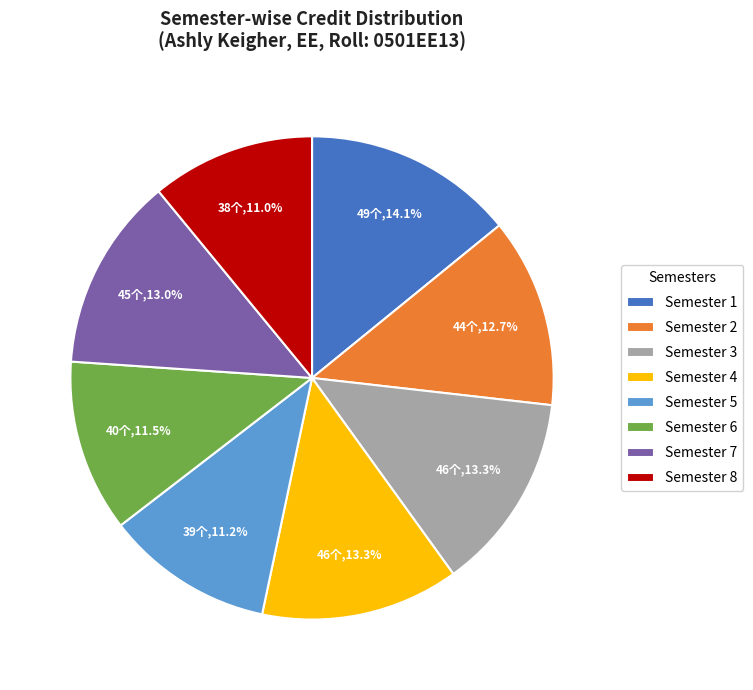

Which category has the biggest portion of the pie?

Semester 1